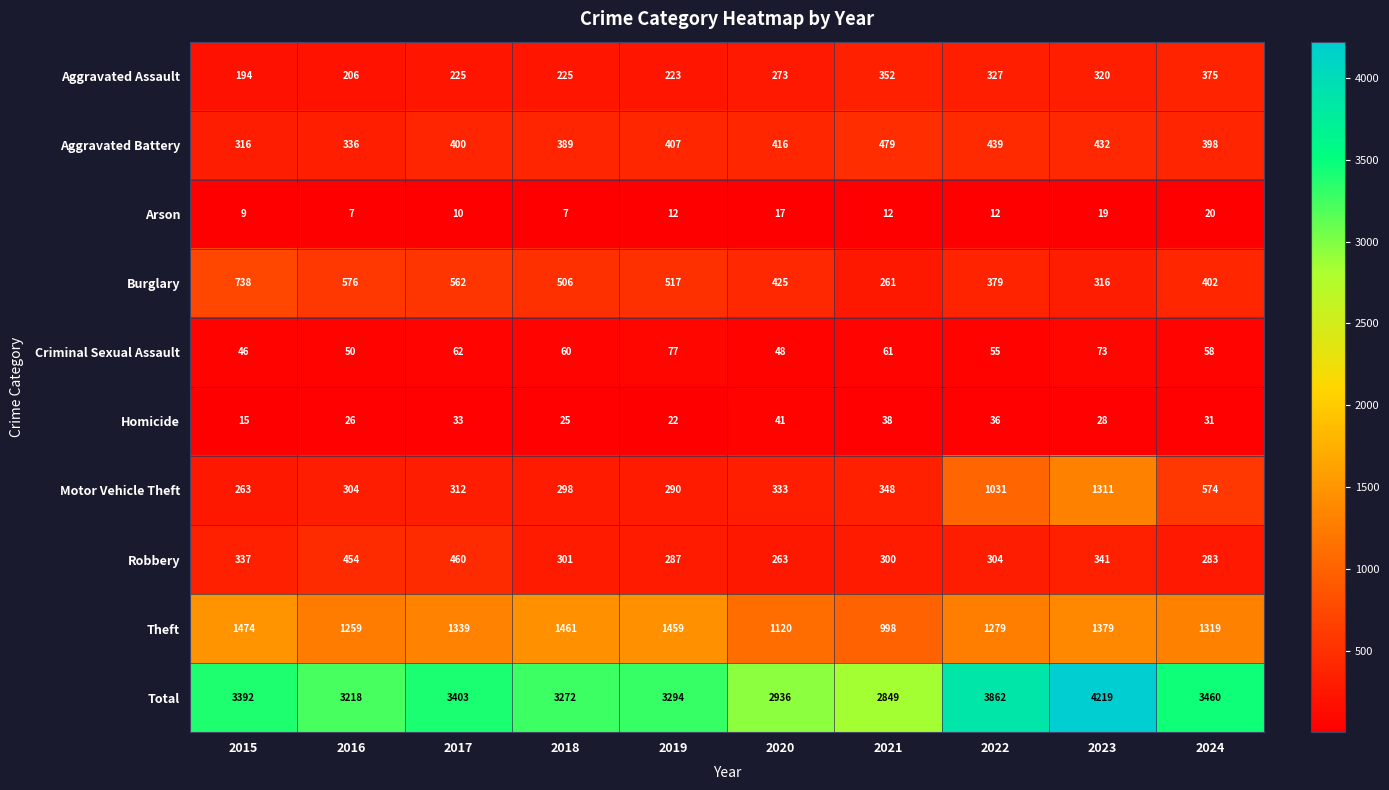

What is the sum of all Arson values?

125